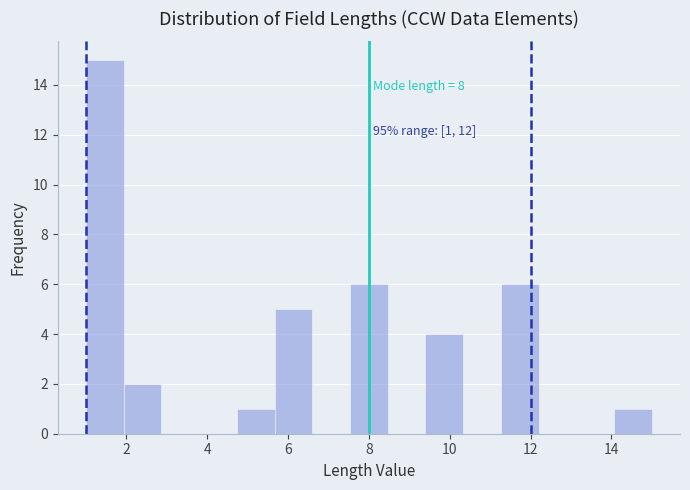

Over which range of the x-axis is the bar tallest?

1.0 to 2.0